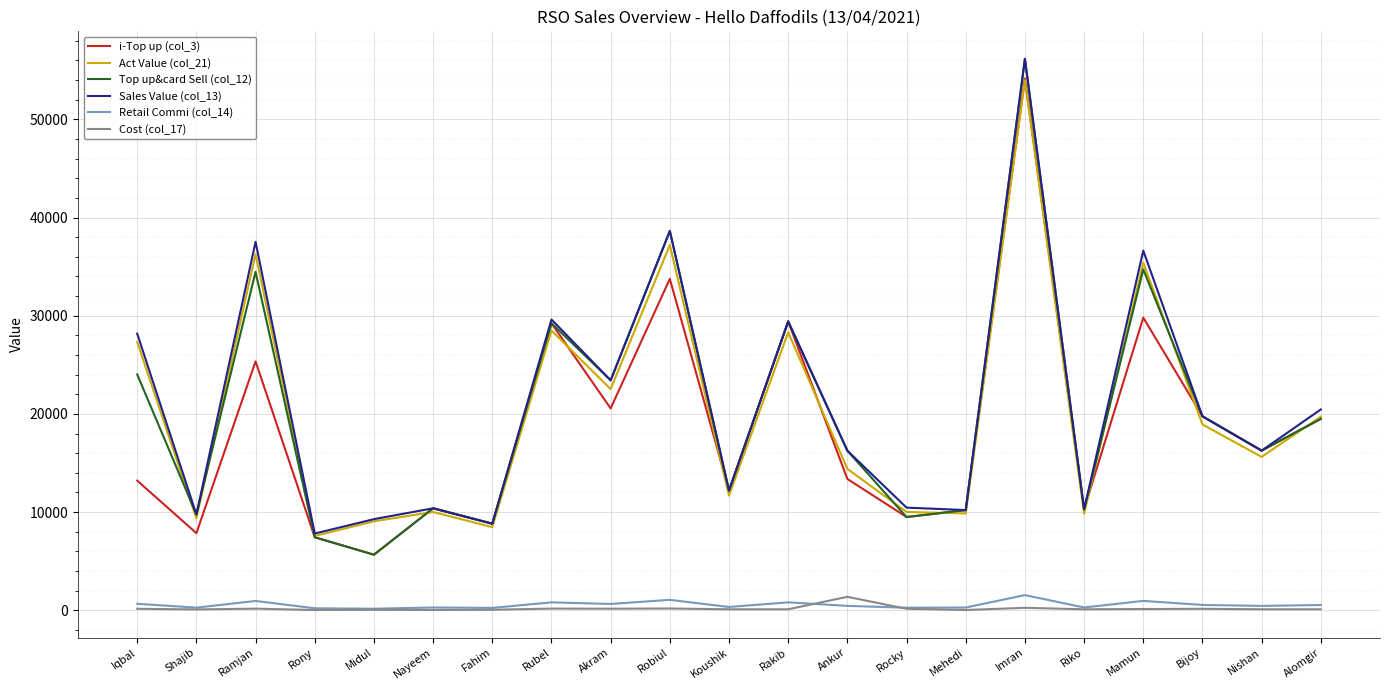

True or false: Retail Commi (col_14) and i-Top up (col_3) intersect in this chart.

False